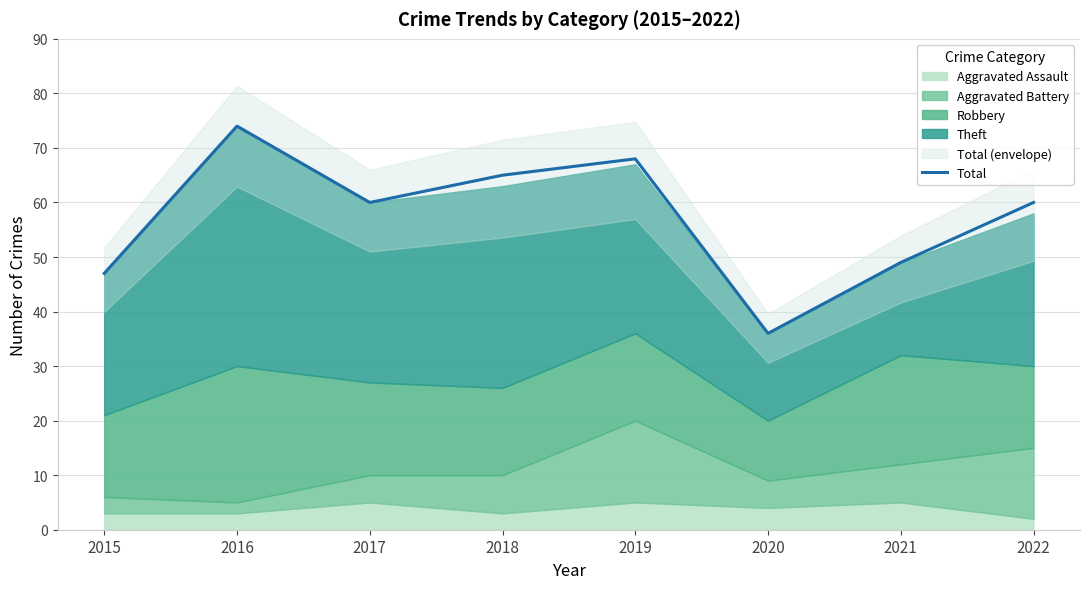

What is the sum of all values?

459